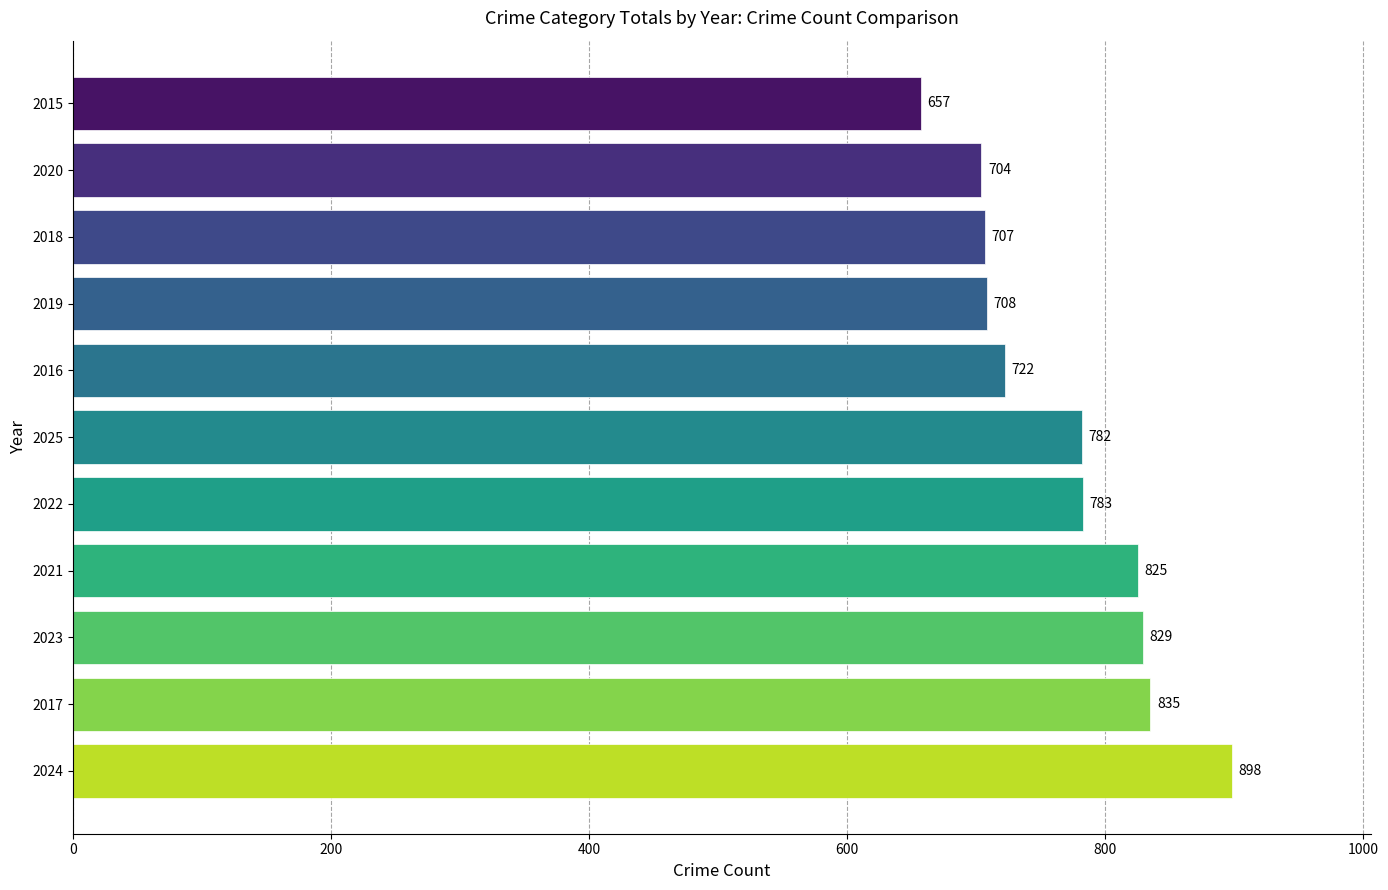

What is the change in value from 2024 to 2016?

-176